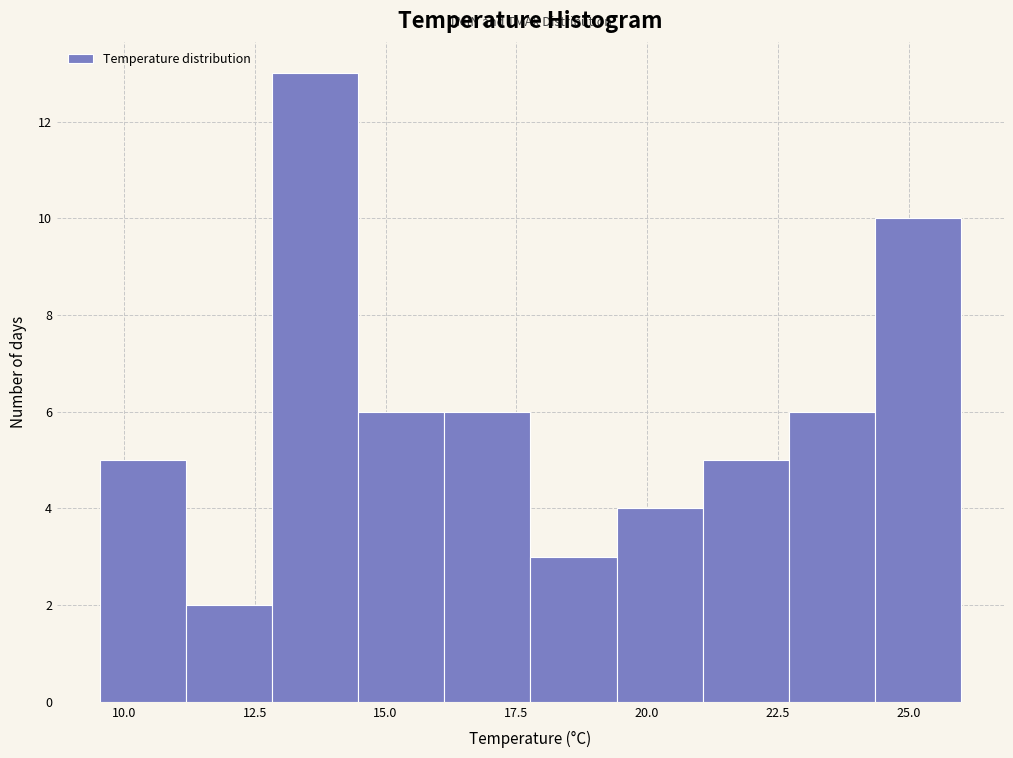

Read against the x-axis, roughly where is the centre of the tallest bar?

13.5